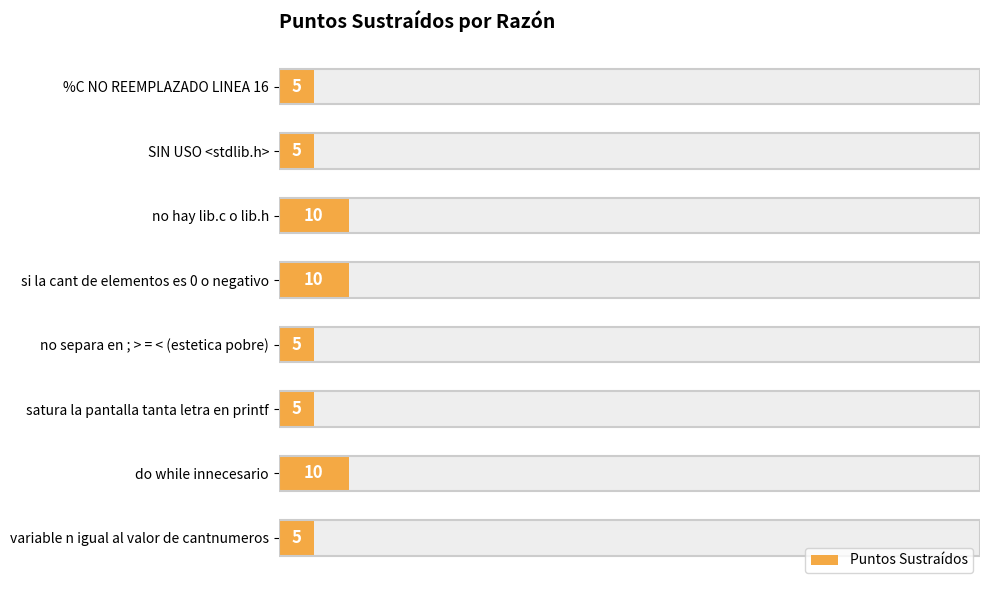

True or false: the data shows 5 at satura la pantalla tanta letra en printf.

True